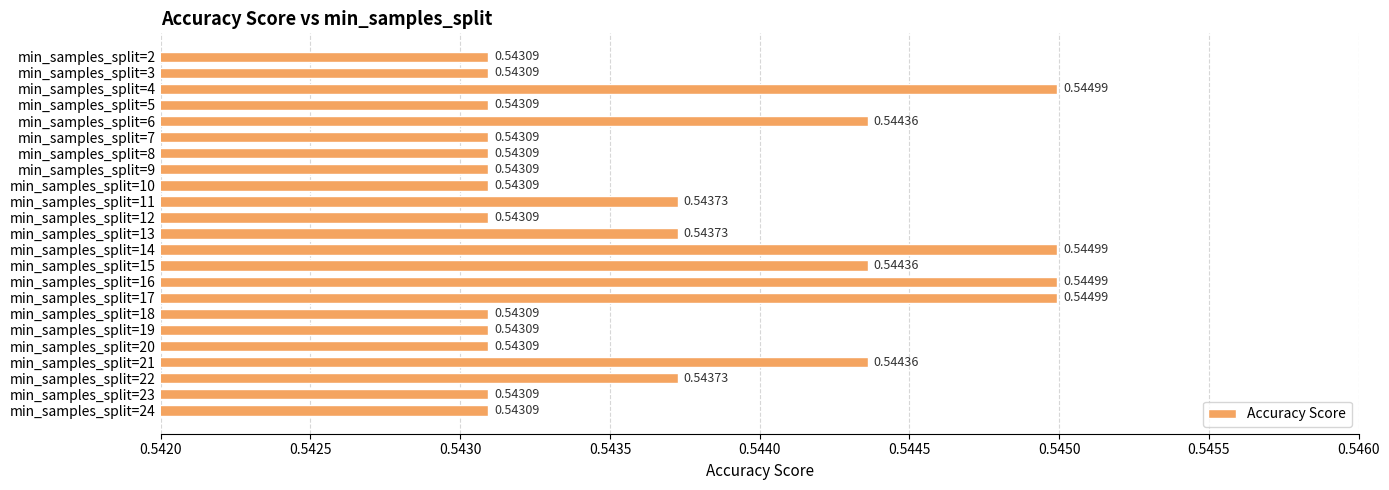

What is the sum of the values at min_samples_split=4 and min_samples_split=24?

1.1